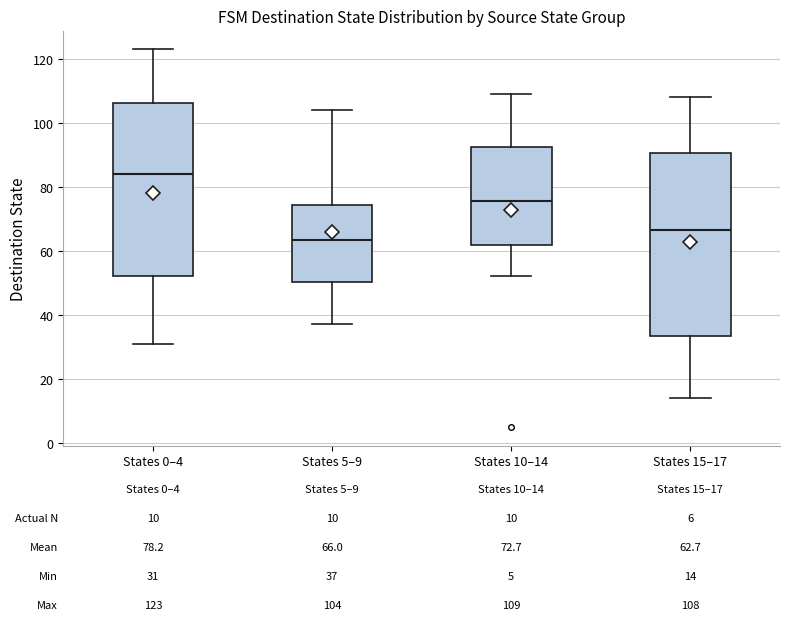

Which box is the tallest, from its lower edge to its upper edge?

States 15–17